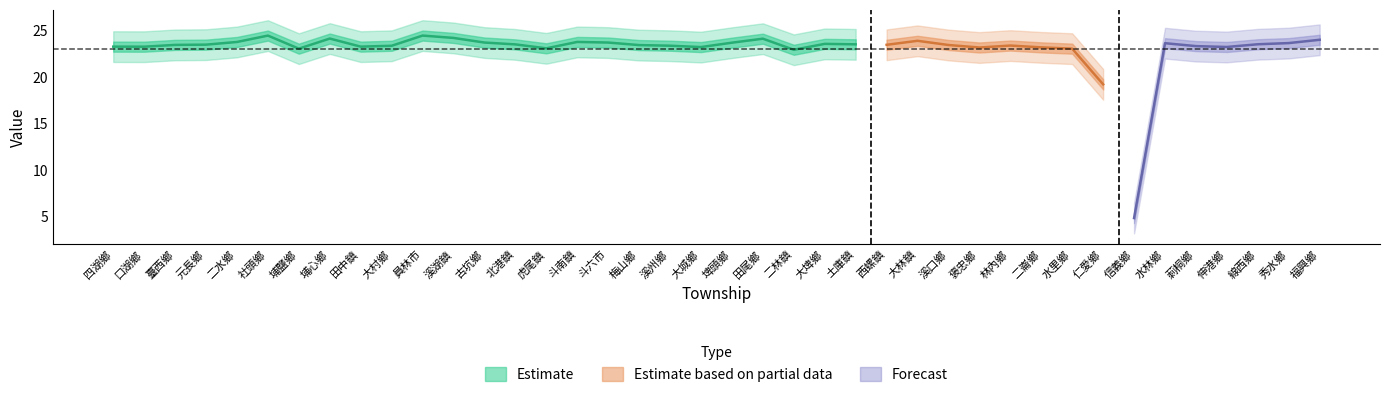

List the labels in order of value, smallest first.

信義鄉, 仁愛鄉, 二林鎮, 埔鹽鄉, 水里鄉, 虎尾鎮, 褒忠鄉, 二崙鄉, 大城鄉, 伸港鄉, 口湖鄉, 田中鎮, 四湖鄉, 莿桐鄉, 大村鄉, 溪州鄉, 林內鄉, 梅山鄉, 溪口鄉, 臺西鄉, 西螺鎮, 元長鄉, 北港鎮, 土庫鎮, 線西鄉, 大埤鄉, 水林鄉, 秀水鄉, 埤頭鄉, 斗六市, 古坑鄉, 二水鄉, 斗南鎮, 大林鎮, 福興鄉, 田尾鄉, 埔心鄉, 溪湖鎮, 社頭鄉, 員林市